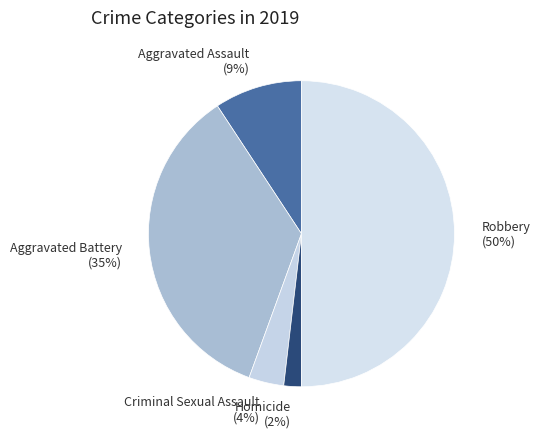

Between Criminal Sexual Assault and Aggravated Battery, which is larger?

Aggravated Battery